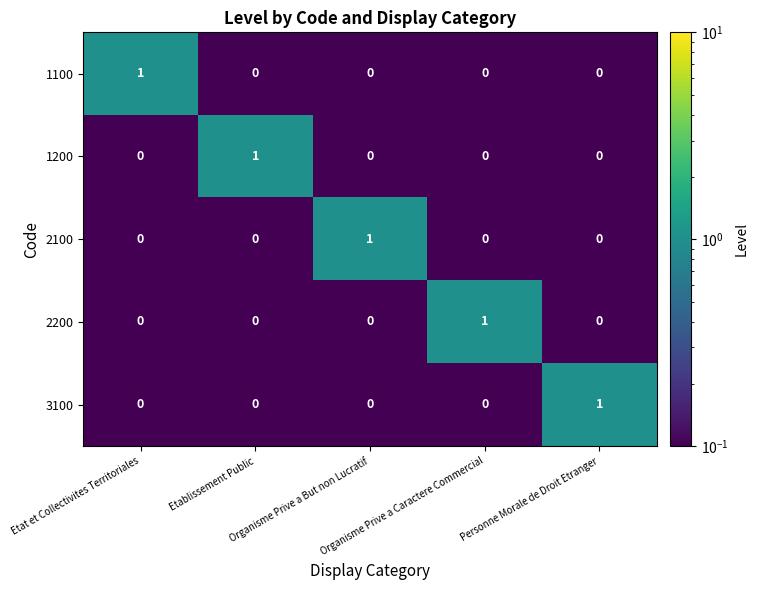

At how many categories does at least one series exceed 0?

5